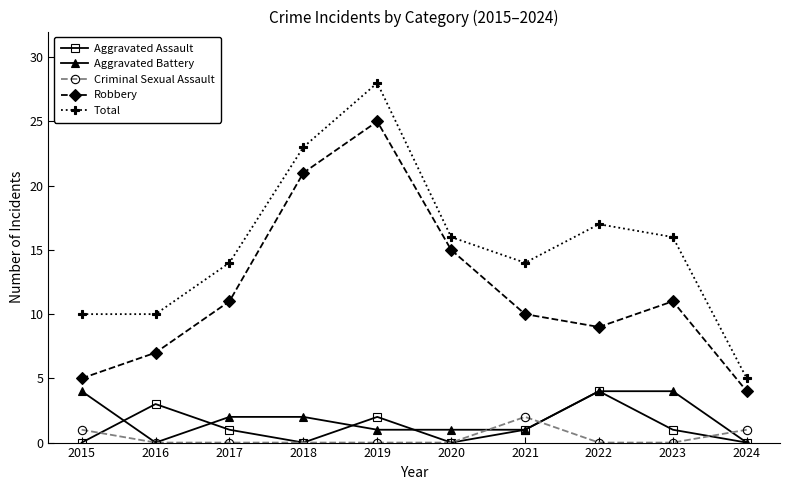

At which category does Aggravated Assault reach its first local peak?

2016